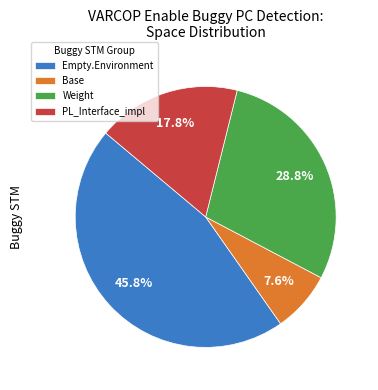

Is Base the majority of the pie?

No